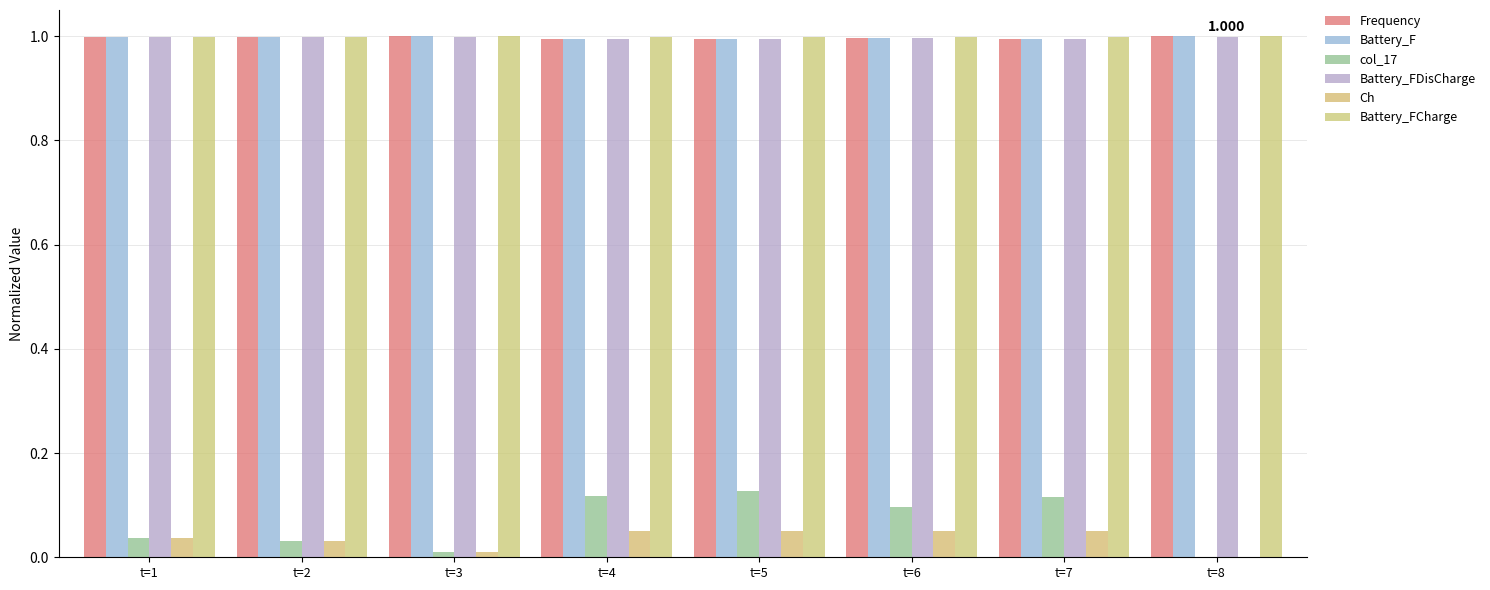

How many values in the Ch series exceed 0?

7